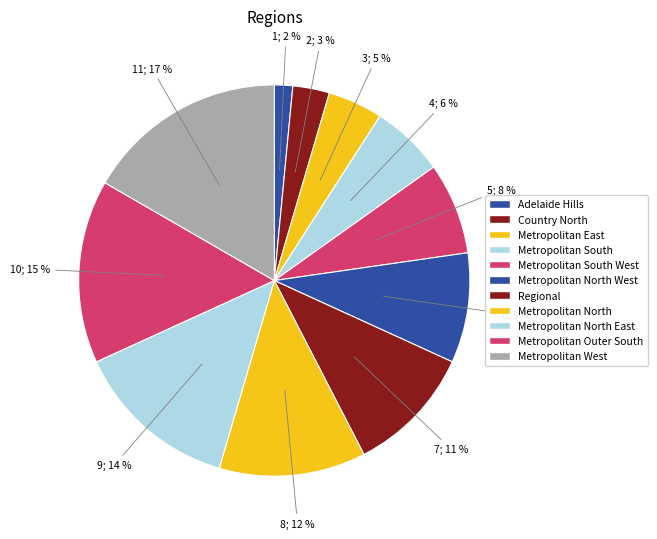

To the nearest percent, what is the average slice percentage?

9%